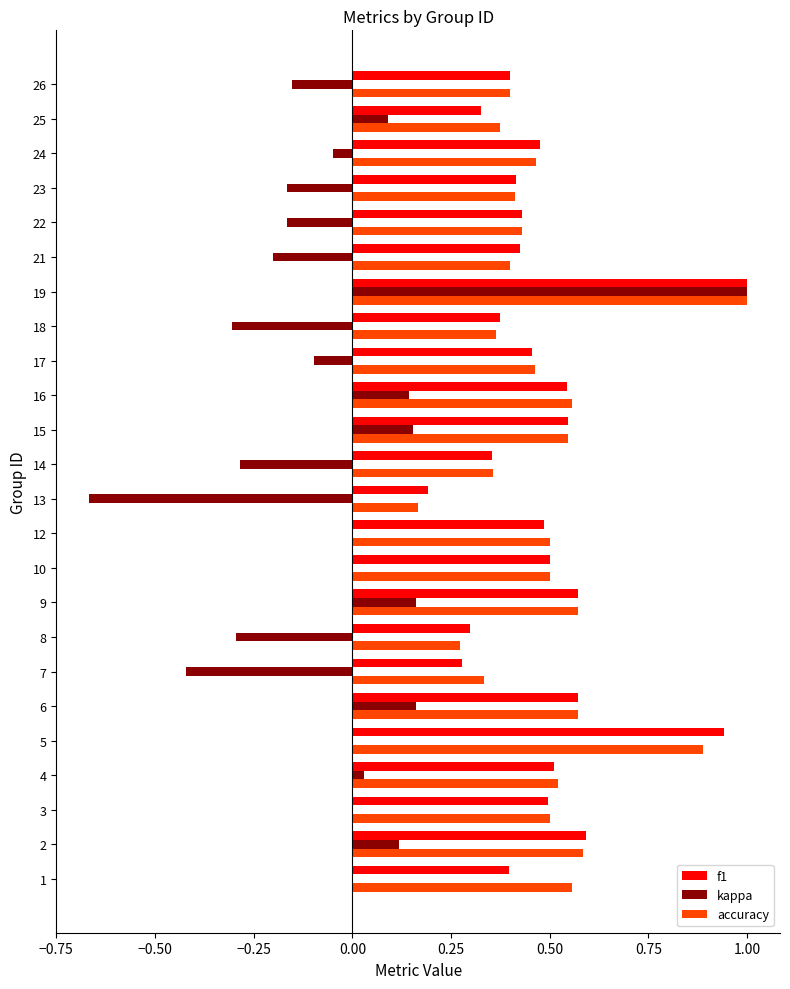

Between 5 and 22, which series saw the biggest shift?

f1